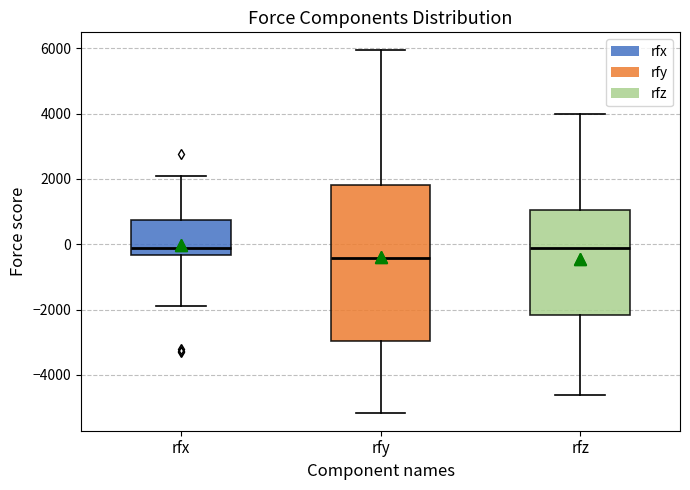

Comparing the boxes themselves (not the whiskers), which one is the tallest?

rfy